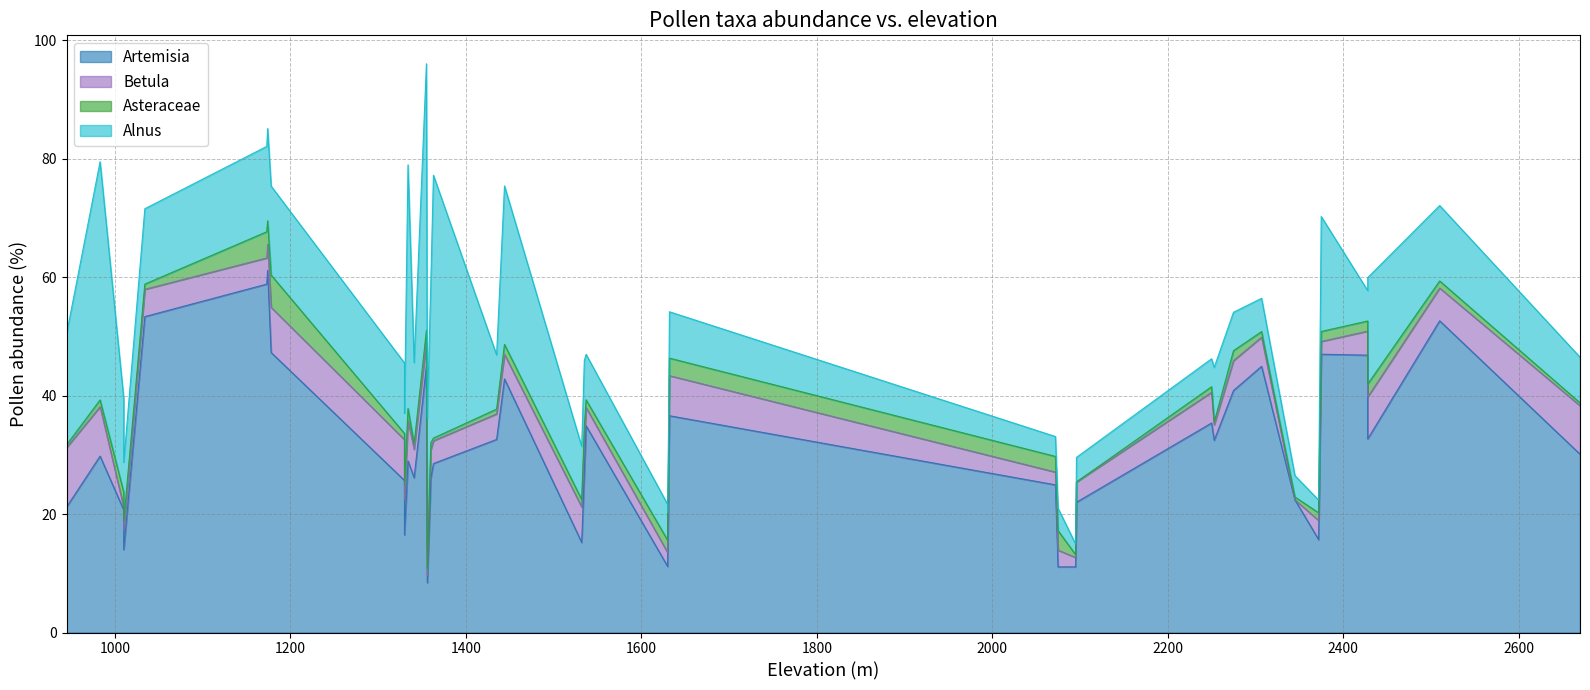

At how many categories does at least one series exceed 11?

40